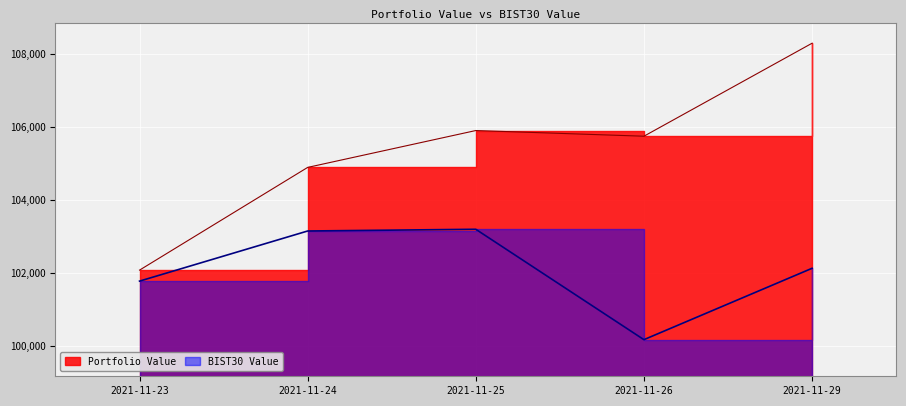

True or false: BIST30 Value and Portfolio Value cross at least once.

False